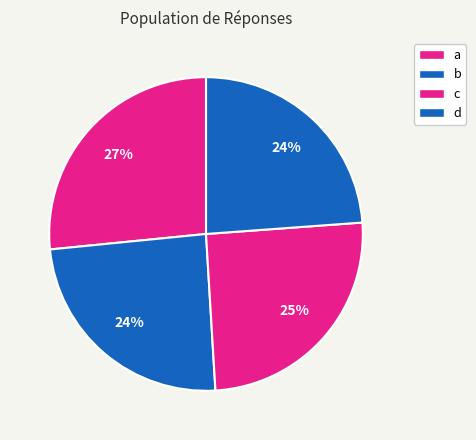

How many slices are in this pie chart?

4